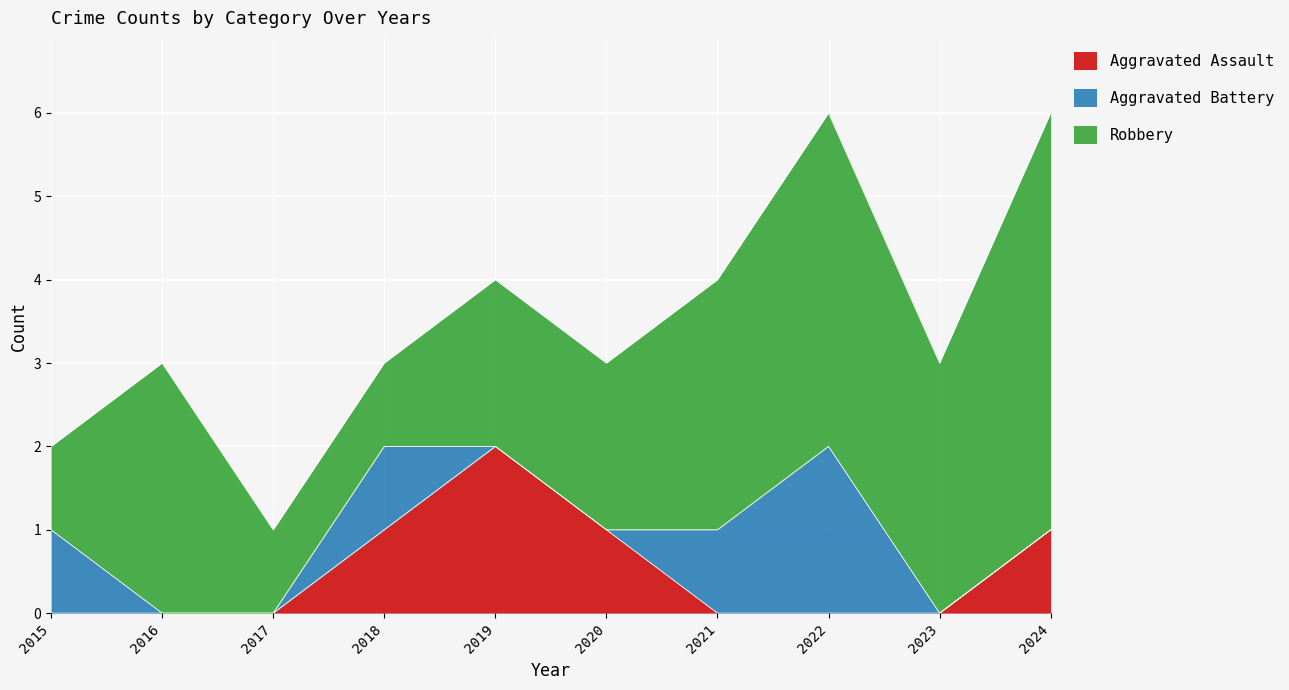

What is the total value across all series at 2021?

4